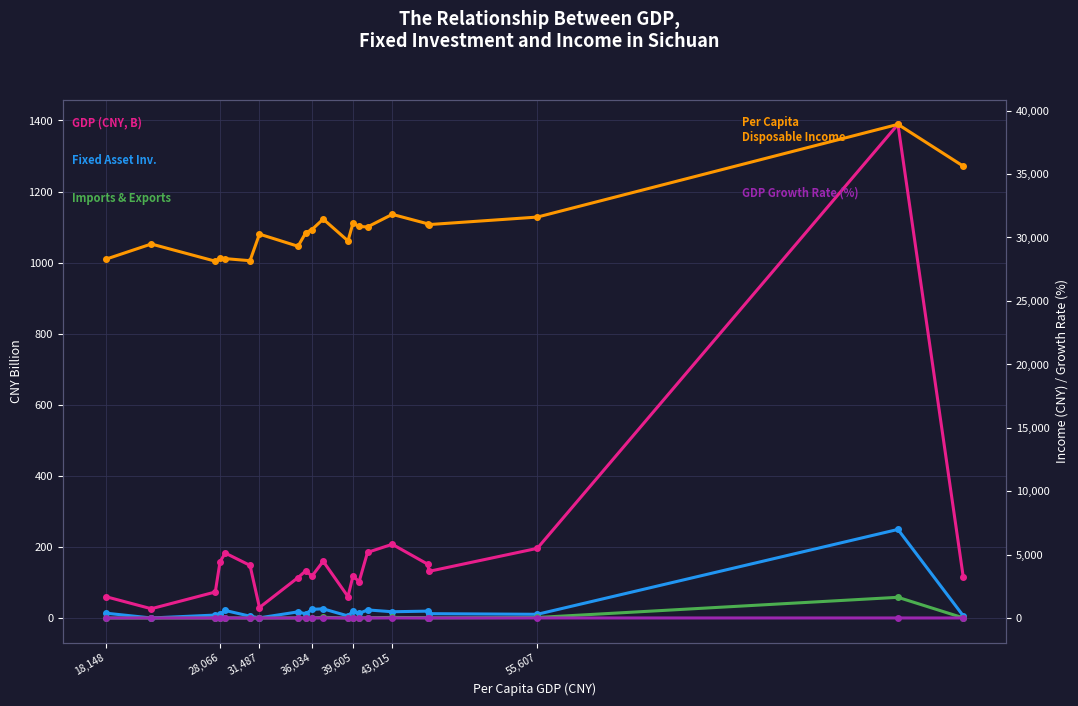

What is the average value of the Growth Rate of GDP (%) series?

7.8